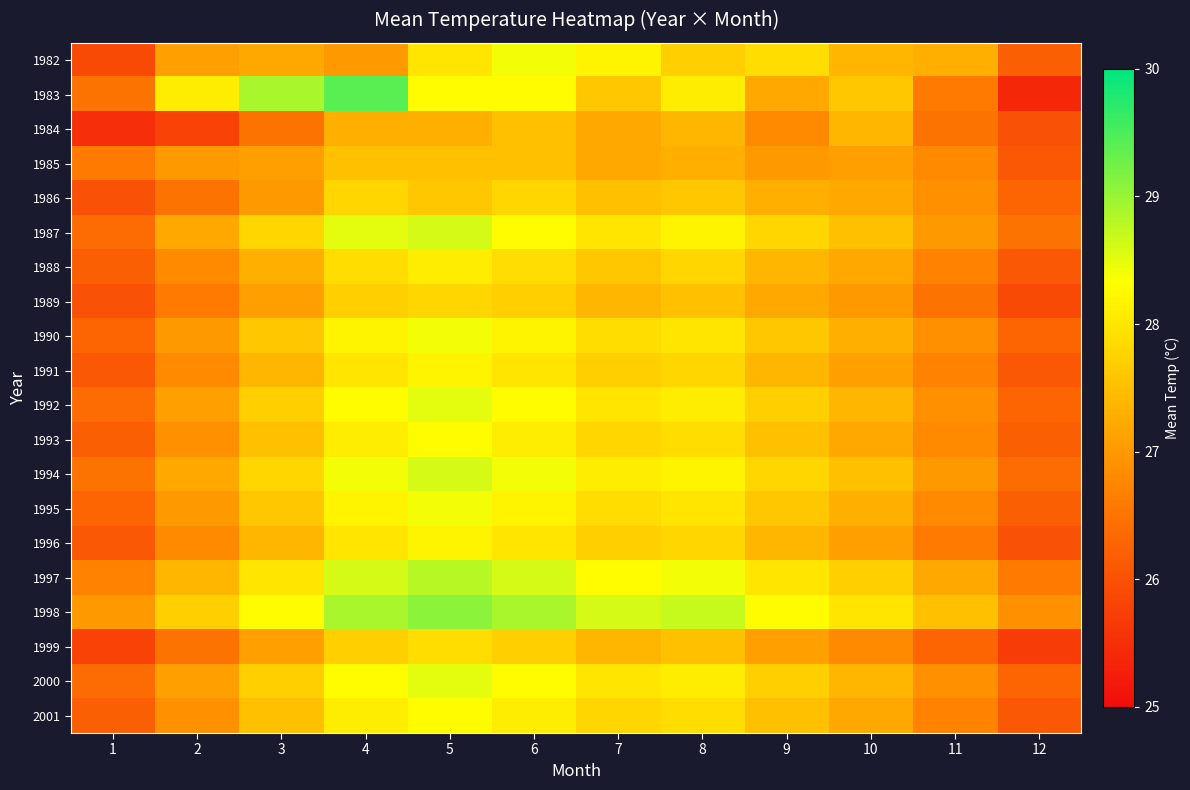

Reading left to right, list all the values displayed in this chart.

1982: 1=25.9	2=27.1	3=27.2	4=27.0	5=28.0	6=28.4	7=28.2	8=27.7	9=27.9	10=27.4	11=27.3	12=26.2
1983: 1=26.5	2=28.1	3=28.9	4=29.4	5=28.3	6=28.3	7=27.6	8=28.1	9=27.2	10=27.6	11=26.6	12=25.4
1984: 1=25.5	2=25.8	3=26.5	4=27.3	5=27.3	6=27.5	7=27.2	8=27.4	9=26.8	10=27.4	11=26.5	12=26.0
1985: 1=26.6	2=27.0	3=27.1	4=27.5	5=27.5	6=27.5	7=27.2	8=27.3	9=27.0	10=27.1	11=26.8	12=26.1
1986: 1=26.0	2=26.5	3=27.0	4=27.8	5=27.6	6=27.8	7=27.5	8=27.6	9=27.3	10=27.2	11=26.9	12=26.3
1987: 1=26.4	2=27.2	3=27.8	4=28.5	5=28.6	6=28.3	7=28.0	8=28.2	9=27.8	10=27.5	11=27.0	12=26.5
1988: 1=26.2	2=26.8	3=27.3	4=27.9	5=28.1	6=27.9	7=27.6	8=27.8	9=27.4	10=27.2	11=26.7	12=26.1
1989: 1=26.0	2=26.6	3=27.1	4=27.7	5=27.8	6=27.7	7=27.4	8=27.5	9=27.2	10=27.0	11=26.5	12=25.9
1990: 1=26.3	2=27.0	3=27.6	4=28.2	5=28.4	6=28.2	7=27.9	8=28.0	9=27.6	10=27.3	11=26.9	12=26.3
1991: 1=26.1	2=26.8	3=27.4	4=28.0	5=28.2	6=28.0	7=27.7	8=27.8	9=27.4	10=27.1	11=26.7	12=26.1
1992: 1=26.4	2=27.1	3=27.7	4=28.3	5=28.5	6=28.3	7=28.0	8=28.1	9=27.7	10=27.4	11=26.9	12=26.3
1993: 1=26.2	2=26.9	3=27.5	4=28.1	5=28.3	6=28.1	7=27.8	8=27.9	9=27.5	10=27.2	11=26.8	12=26.2
1994: 1=26.5	2=27.2	3=27.8	4=28.4	5=28.6	6=28.4	7=28.1	8=28.2	9=27.8	10=27.5	11=27.0	12=26.4
1995: 1=26.3	2=27.0	3=27.6	4=28.2	5=28.4	6=28.2	7=27.9	8=28.0	9=27.6	10=27.3	11=26.8	12=26.2
1996: 1=26.1	2=26.8	3=27.4	4=28.0	5=28.2	6=28.0	7=27.7	8=27.8	9=27.4	10=27.1	11=26.6	12=26.0
1997: 1=26.7	2=27.4	3=28.0	4=28.6	5=28.8	6=28.6	7=28.3	8=28.4	9=28.0	10=27.7	11=27.2	12=26.6
1998: 1=27.0	2=27.7	3=28.3	4=28.9	5=29.1	6=28.9	7=28.6	8=28.7	9=28.3	10=28.0	11=27.5	12=26.9
1999: 1=25.8	2=26.5	3=27.1	4=27.7	5=27.9	6=27.7	7=27.4	8=27.5	9=27.1	10=26.8	11=26.3	12=25.7
2000: 1=26.4	2=27.1	3=27.7	4=28.3	5=28.5	6=28.3	7=28.0	8=28.1	9=27.7	10=27.4	11=26.9	12=26.3
2001: 1=26.2	2=26.9	3=27.5	4=28.1	5=28.3	6=28.1	7=27.8	8=27.9	9=27.5	10=27.2	11=26.7	12=26.1